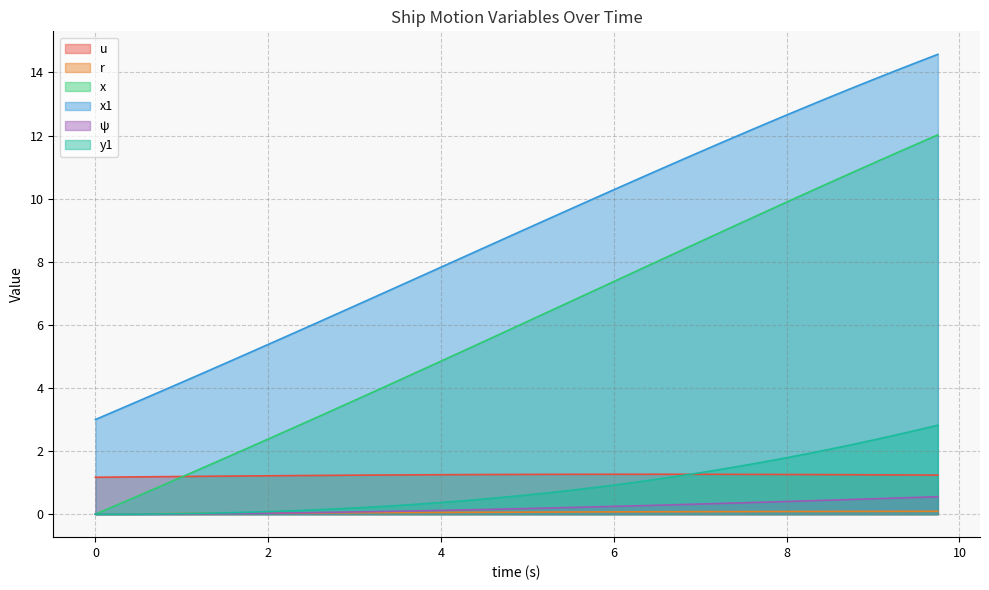

How many lines are shown in the chart?

6